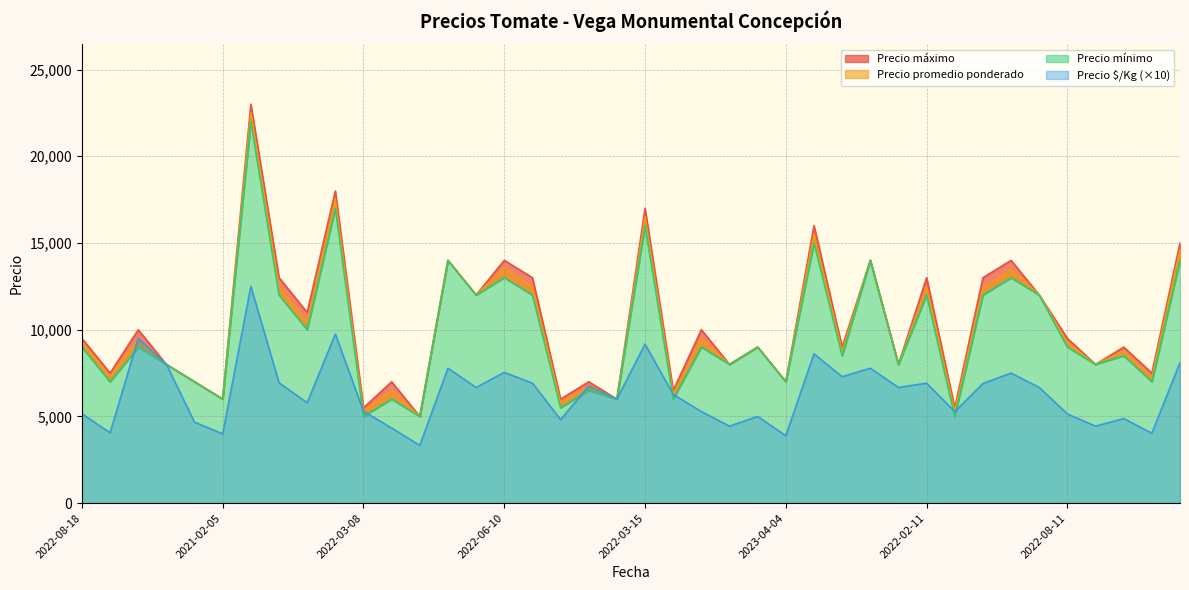

What is the lowest value of the Precio $/Kg (×10) series?

3330